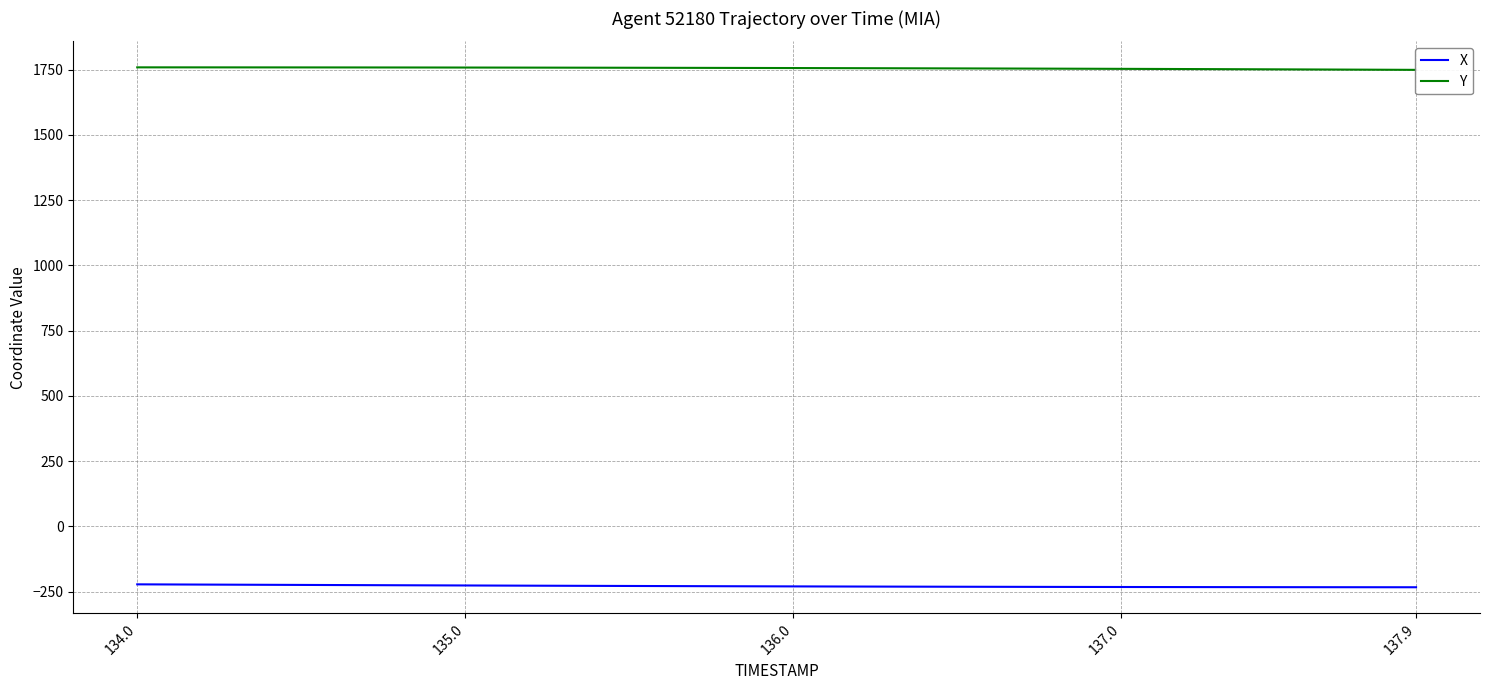

True or false: X has more than 1 points higher than both neighbors.

False